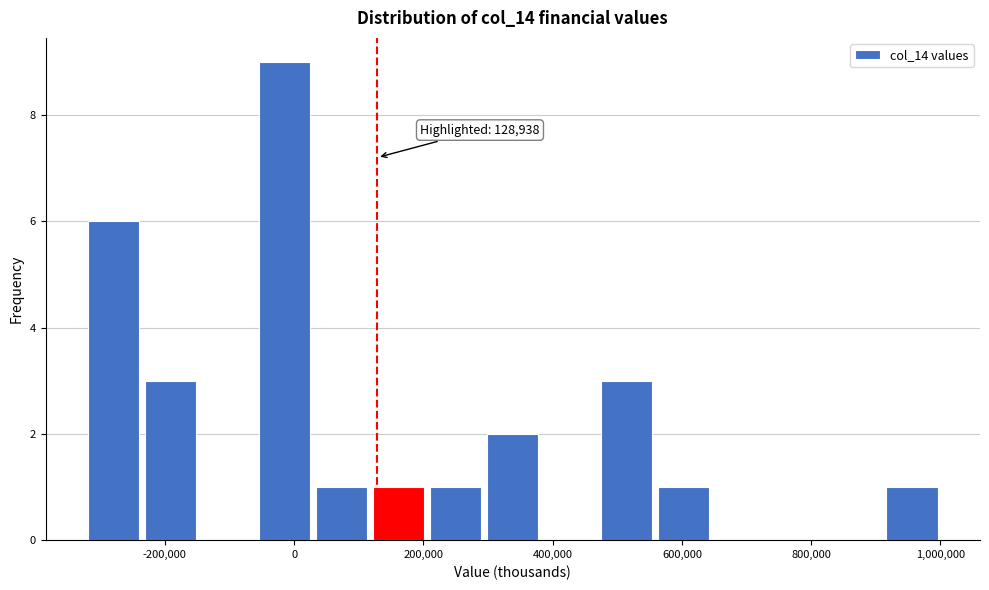

Which range on the x-axis has the tallest bar?

-60000 to 20000